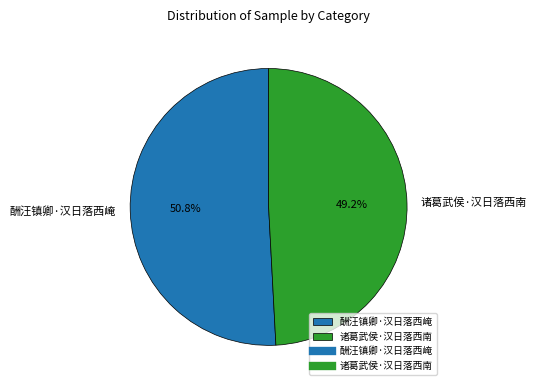

Which has a higher value, 诸葛武侯·汉日落西南 or 酬汪镇卿·汉日落西崦?

酬汪镇卿·汉日落西崦